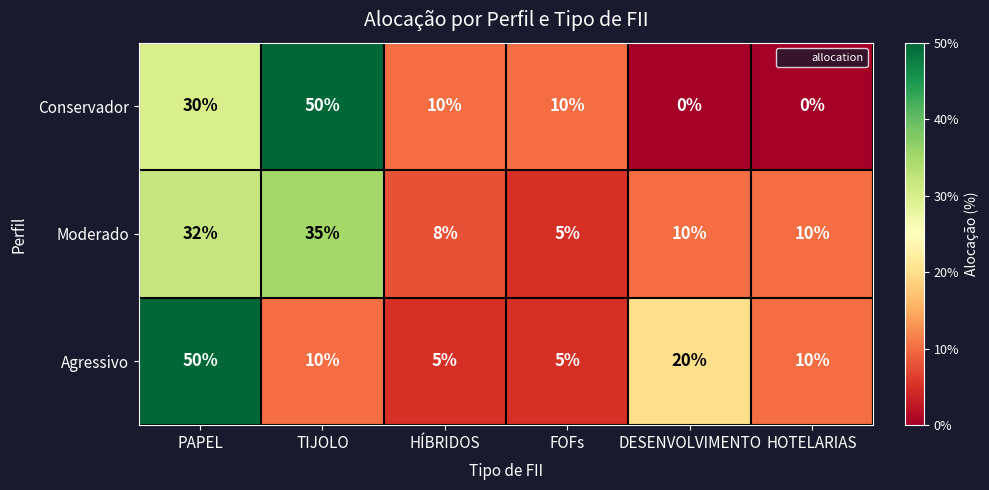

Which series has the largest range (max minus min)?

Conservador